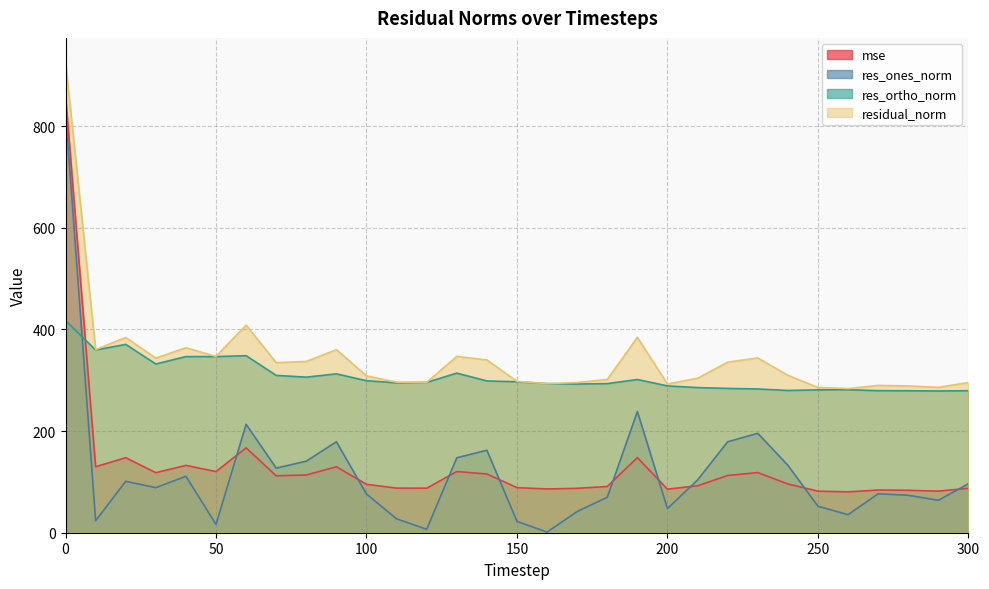

What is the sum of the res_ones_norm values at 290 and 170?

105.5